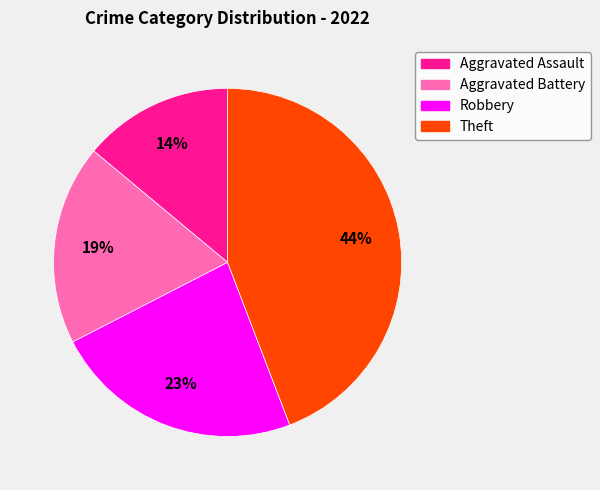

How many slices are in this pie chart?

4